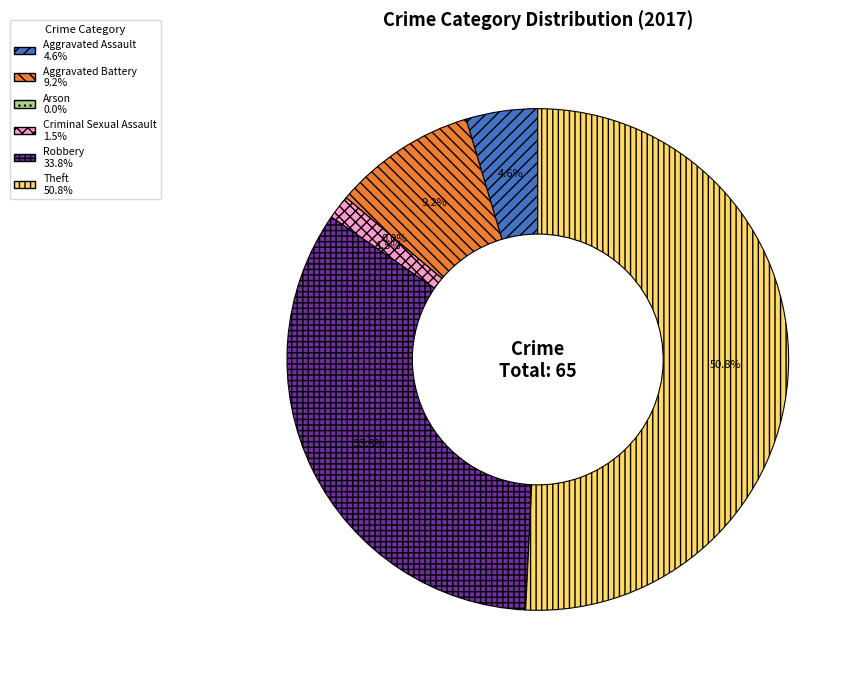

Between Criminal Sexual Assault and Theft, which is larger?

Theft